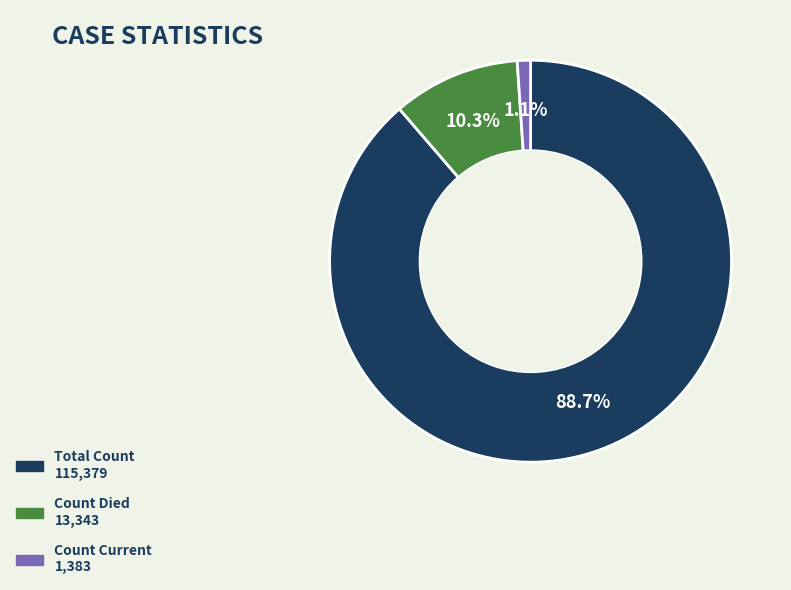

Does any single category account for the majority?

Yes